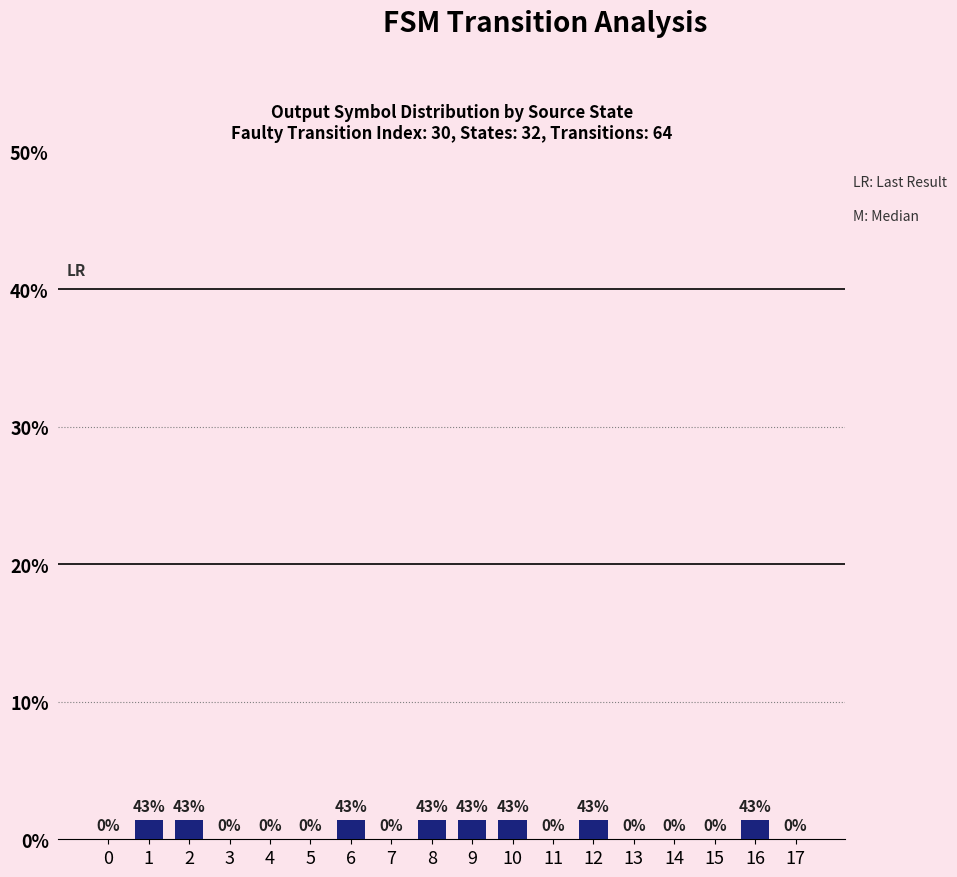

How many distinct data groups are displayed?

1